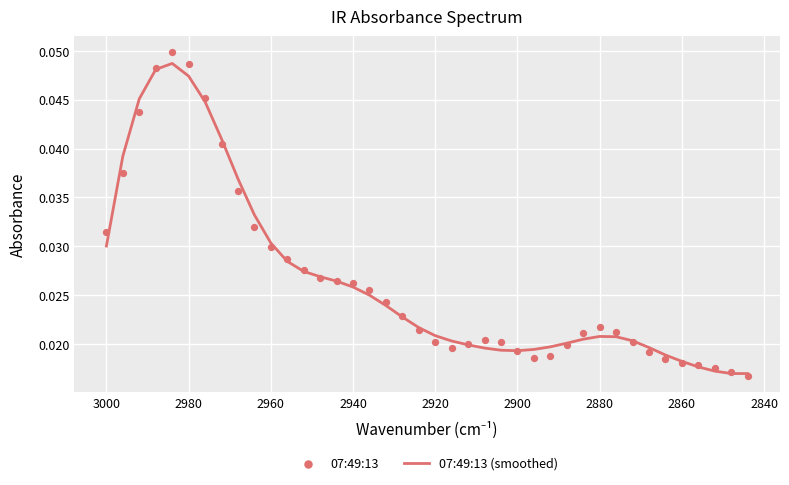

Is the value of 07:49:13 at 28 greater than the value of 07:49:13 (smoothed) at 2980?

No